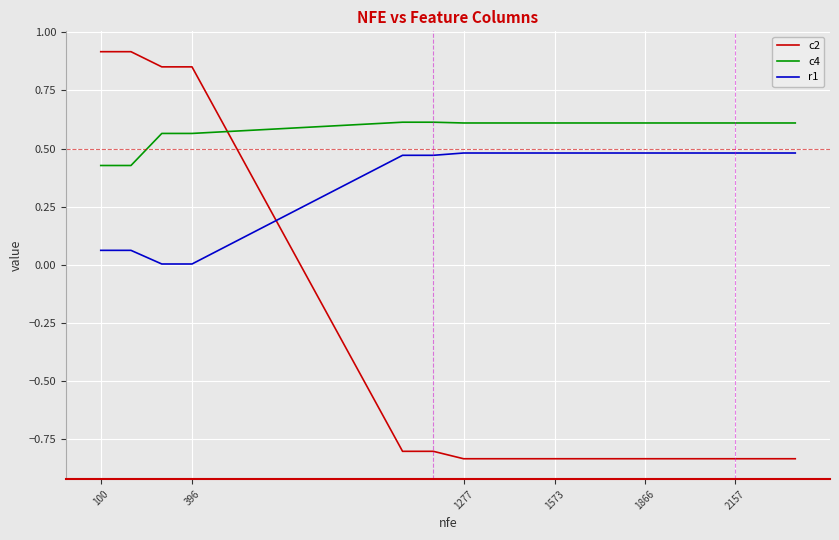

List the series in order of their overall mean, highest first.

c4, r1, c2